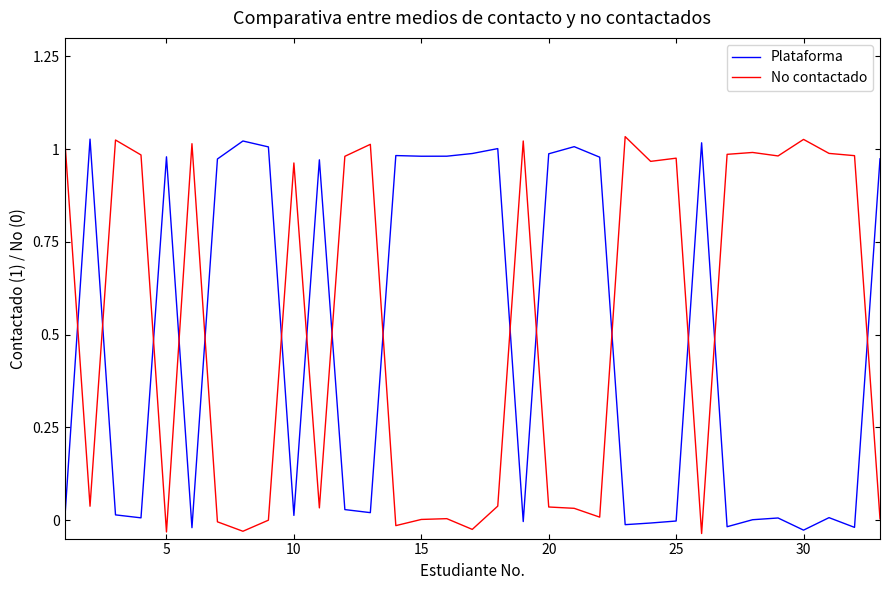

What is the difference between the maximum and minimum values in the Plataforma series?

1.1